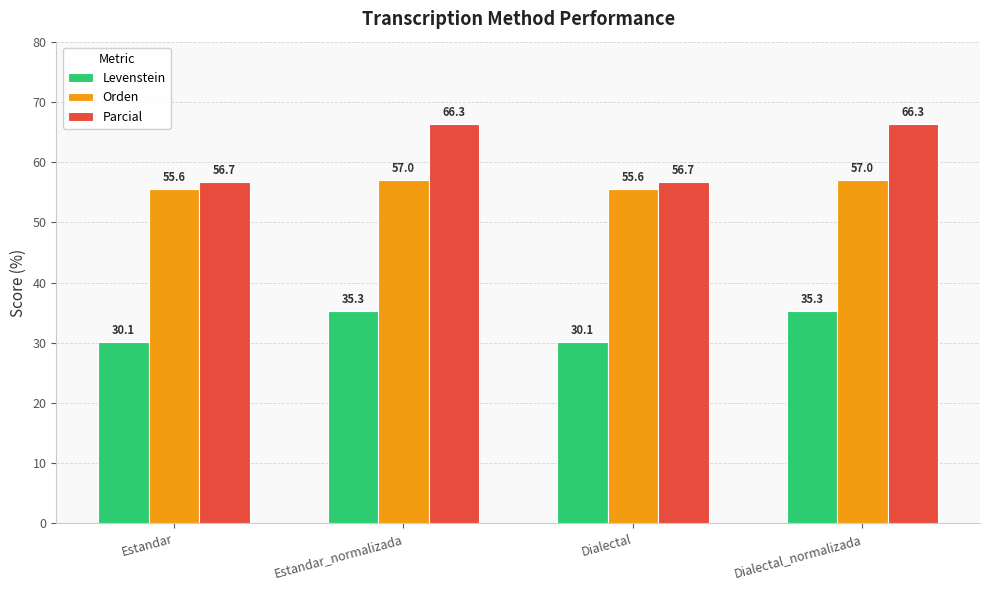

What is the average value of the Orden series?

56.3